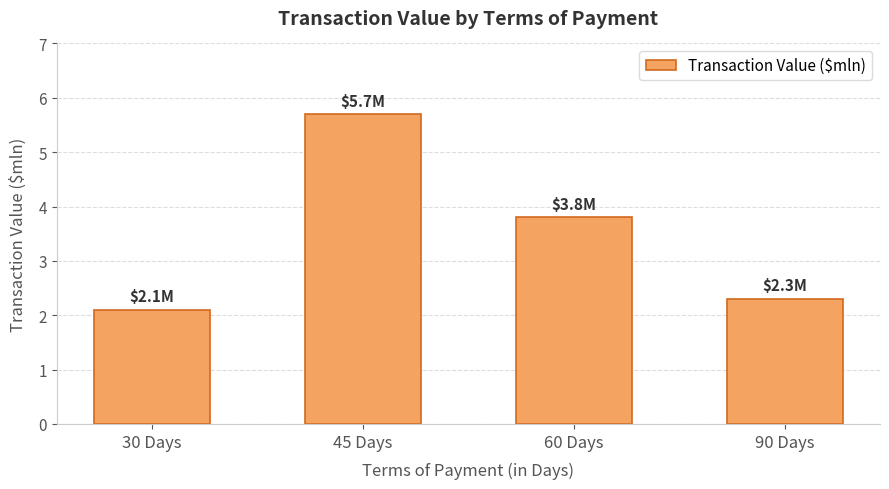

How many bars are there in total?

4